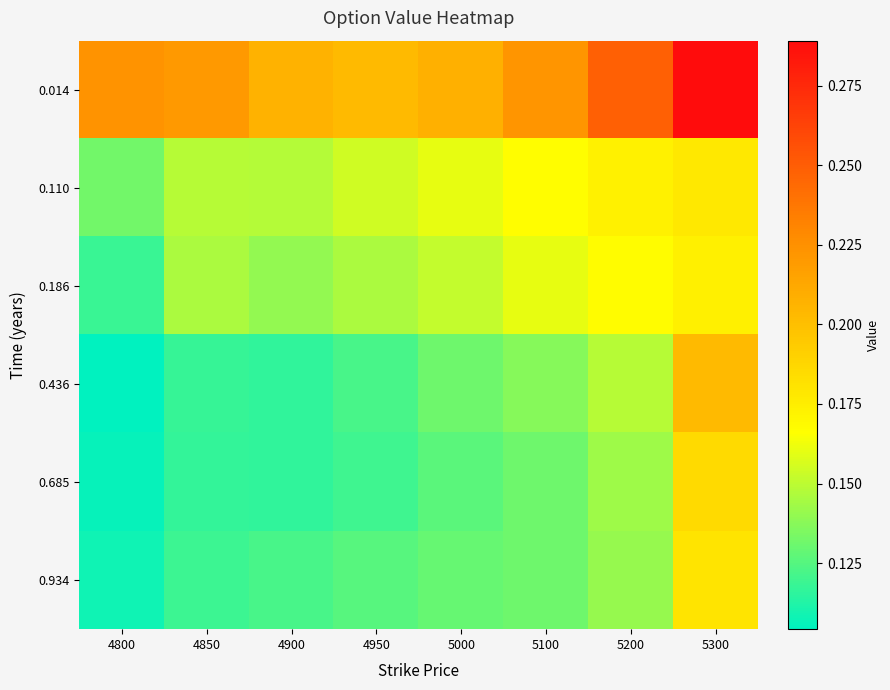

What is the total value across all series at 4800?

0.8